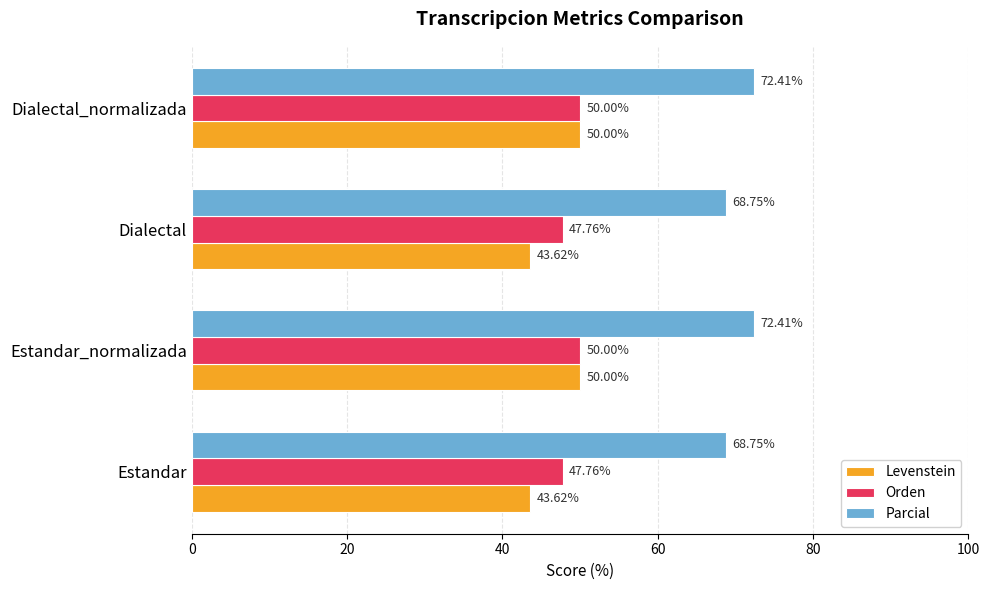

At Dialectal, list the series in order from largest to smallest.

Parcial, Orden, Levenstein